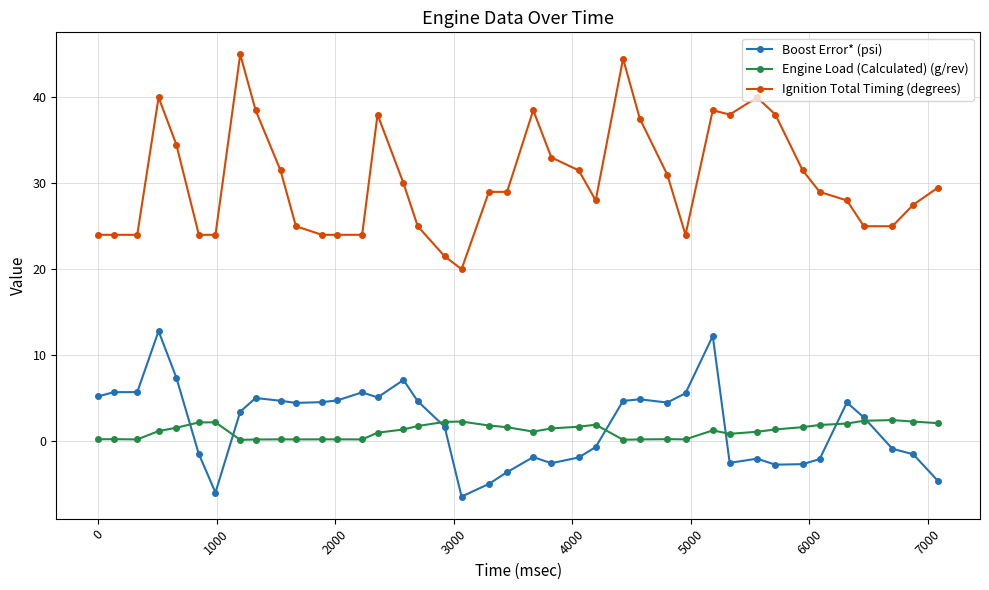

What is the value of the Ignition Total Timing (degrees) point at the 11th from the left?

25.0